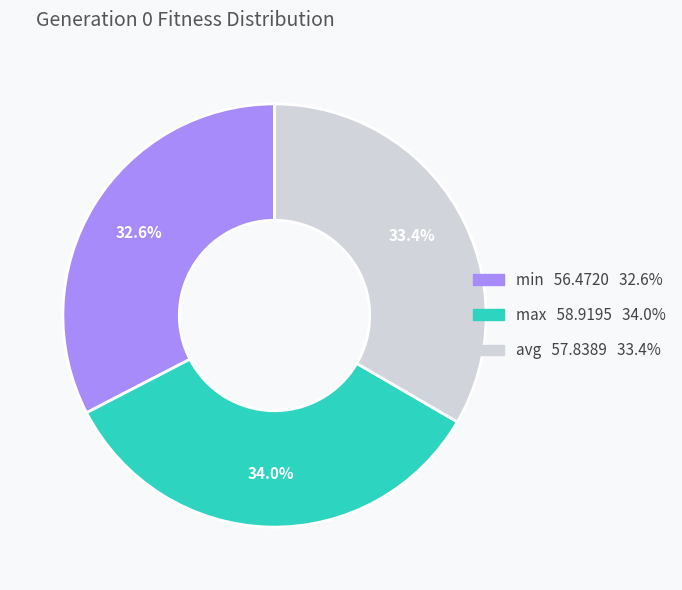

Count the number of slices in the pie.

3